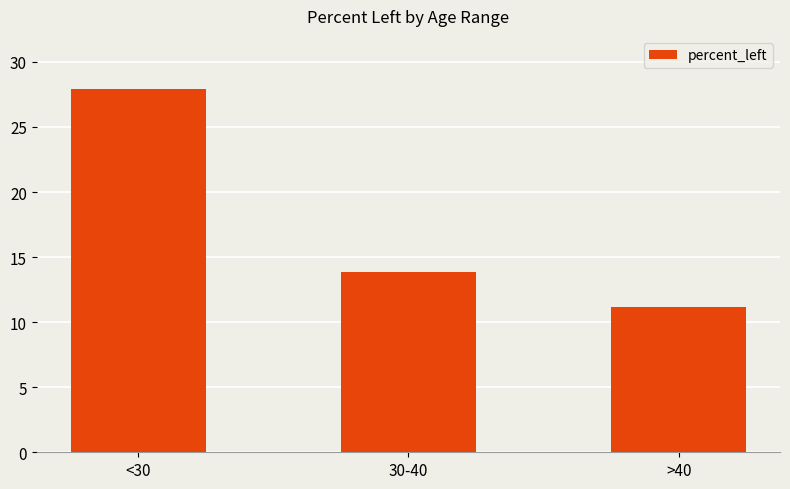

What is the minimum value shown in the chart?

11.2